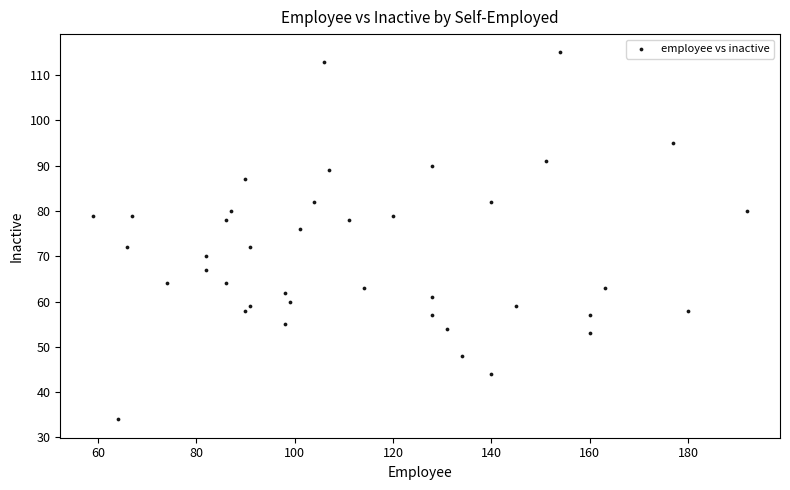

What is the range of Y values (max minus min)?

81